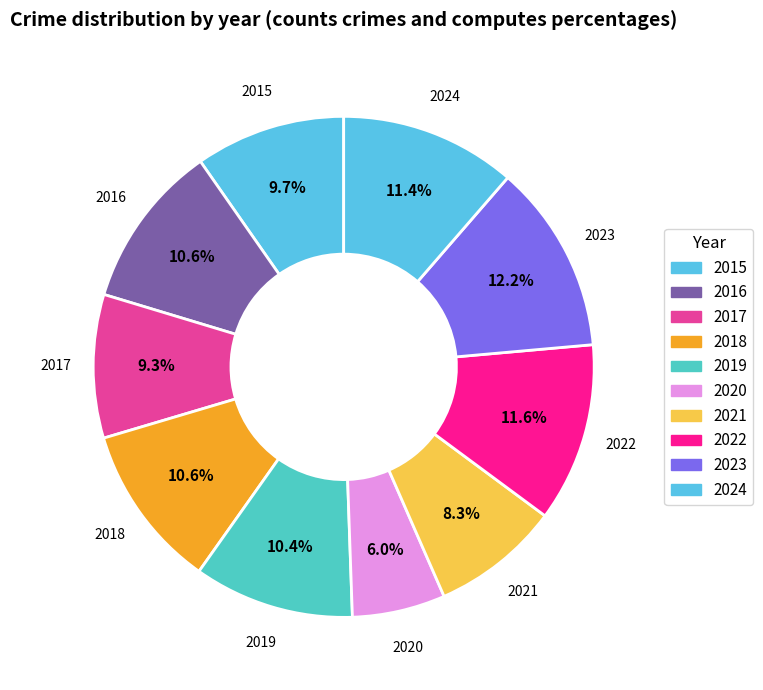

How much of the chart is everything except 2020?

94.0%